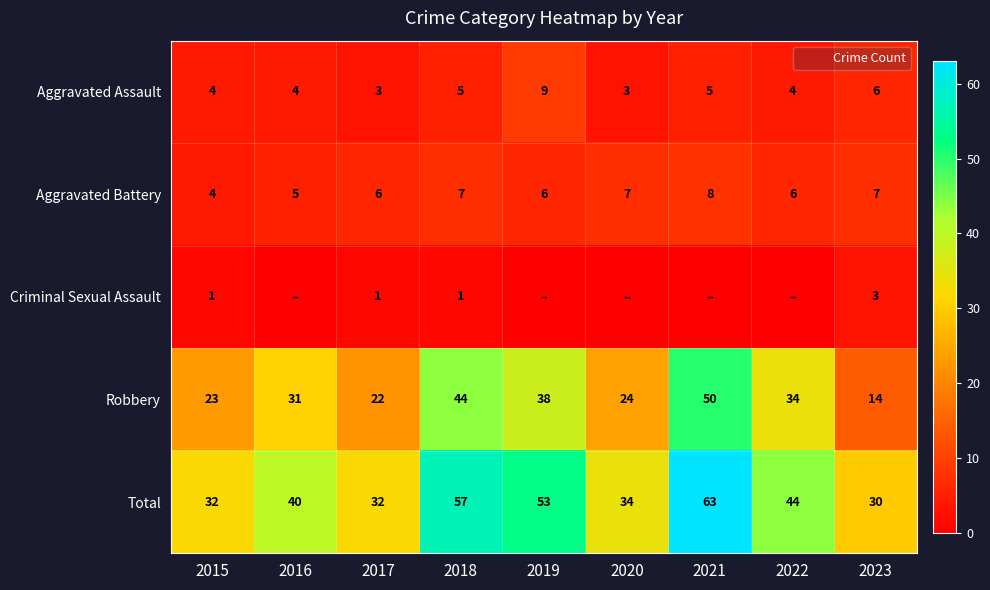

What is the total value across all series at 2021?

126